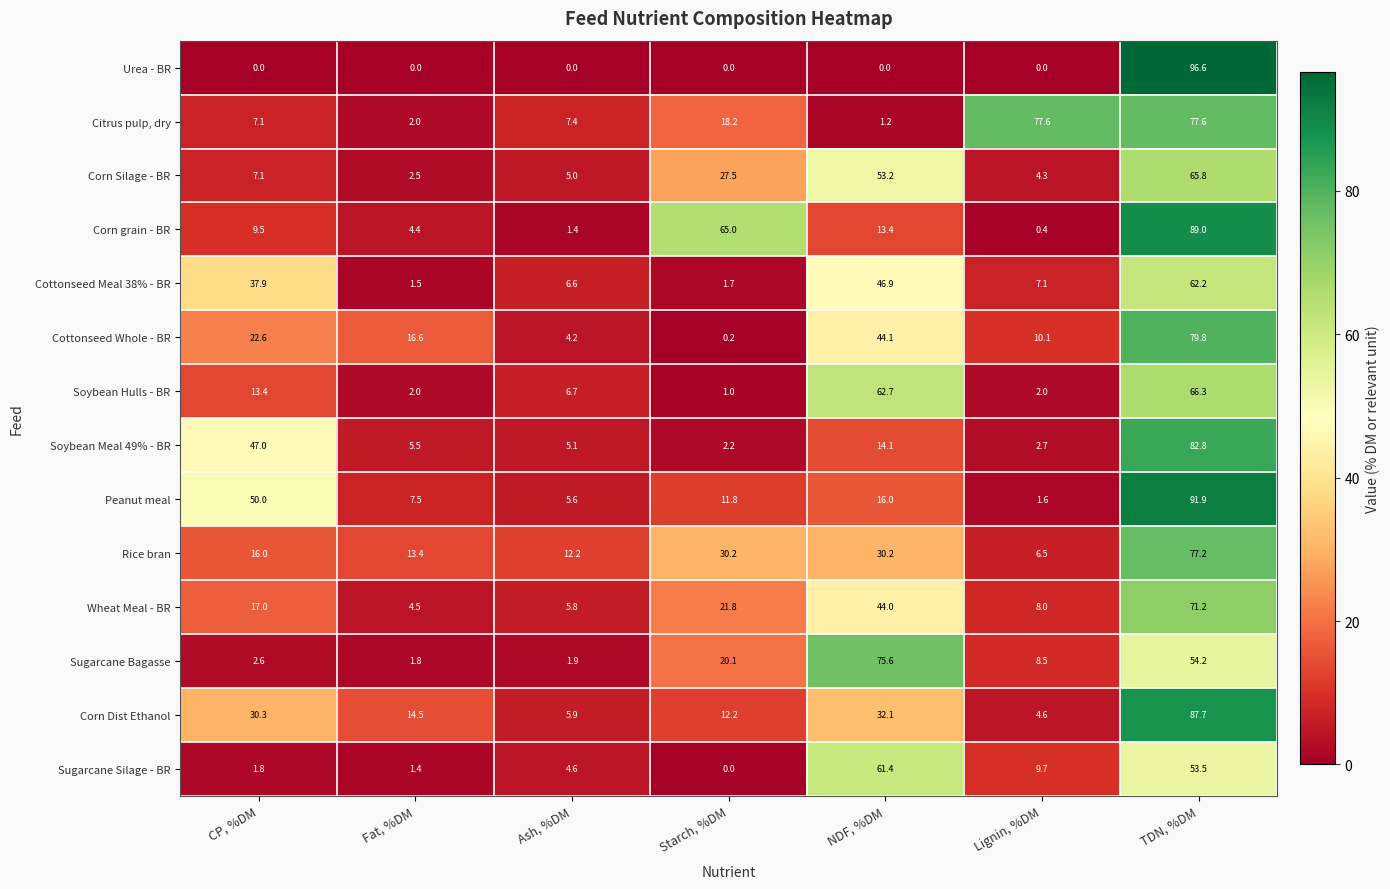

Rank the series by their maximum value, from lowest to highest.

Sugarcane Silage - BR, Cottonseed Meal 38% - BR, Corn Silage - BR, Soybean Hulls - BR, Wheat Meal - BR, Sugarcane Bagasse, Rice bran, Citrus pulp, dry, Cottonseed Whole - BR, Soybean Meal 49% - BR, Corn Dist Ethanol, Corn grain - BR, Peanut meal, Urea - BR